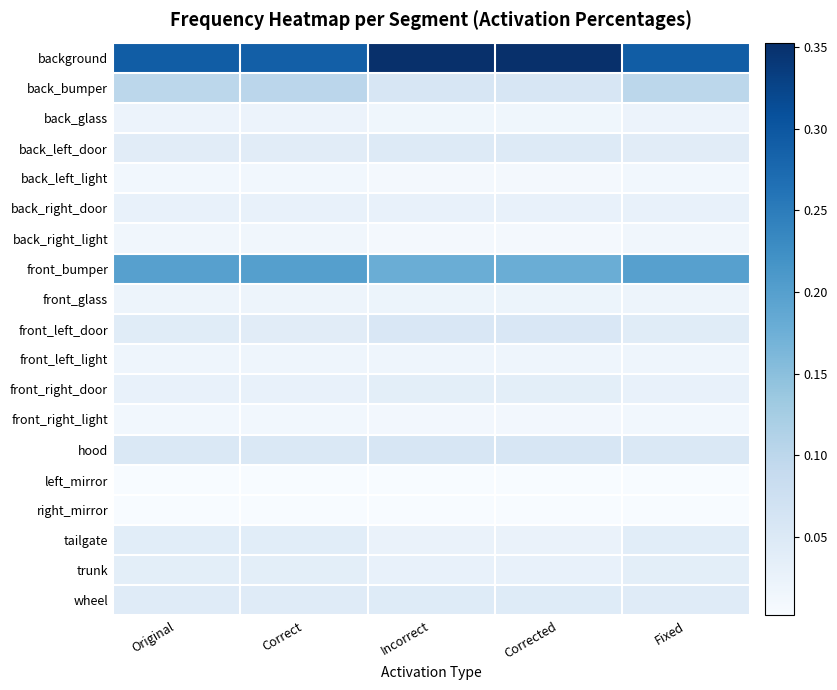

At how many categories does at least one series exceed 0?

5